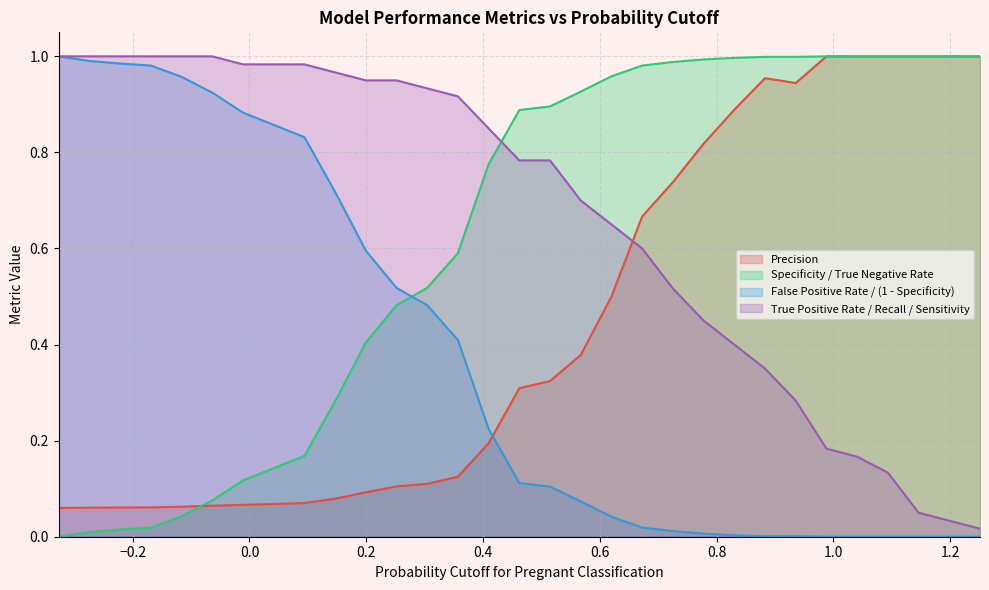

At how many categories does at least one series exceed 0?

31